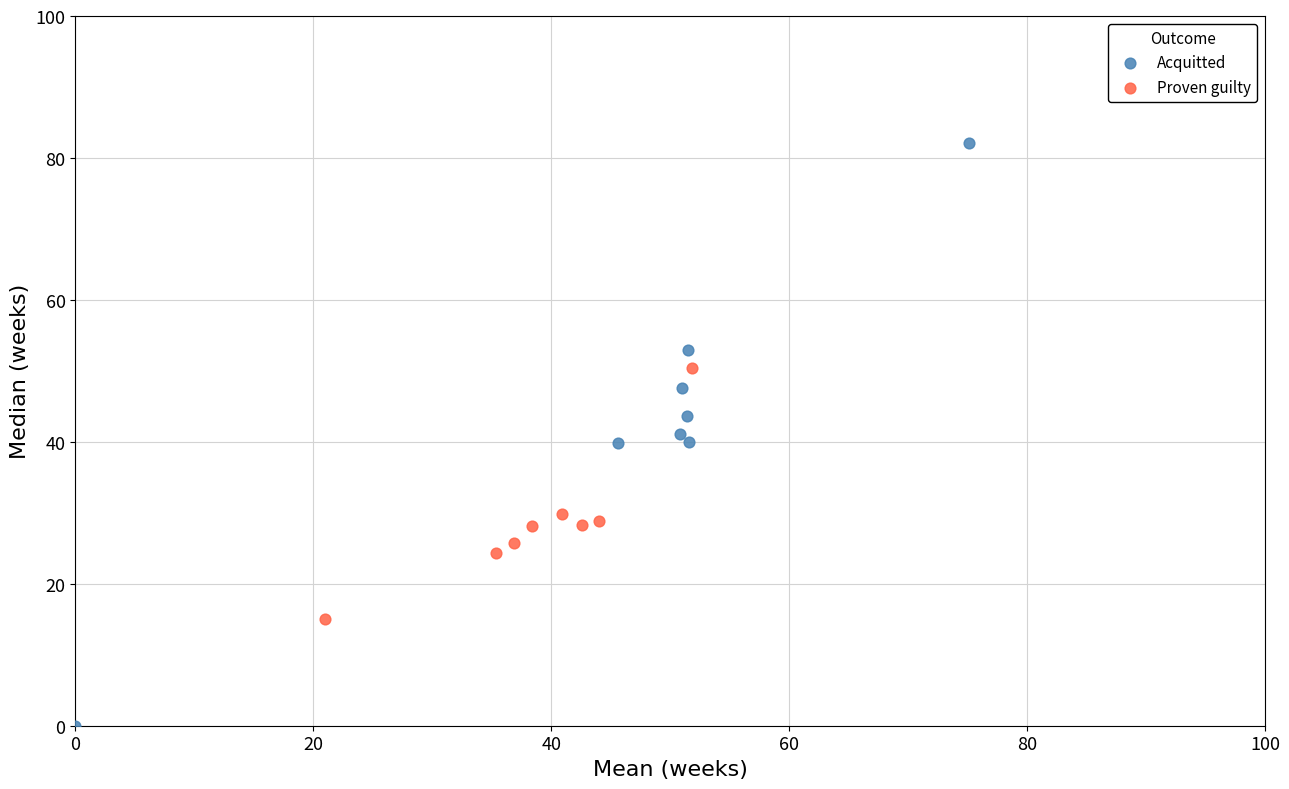

Which series contains the lowest Y value?

Acquitted